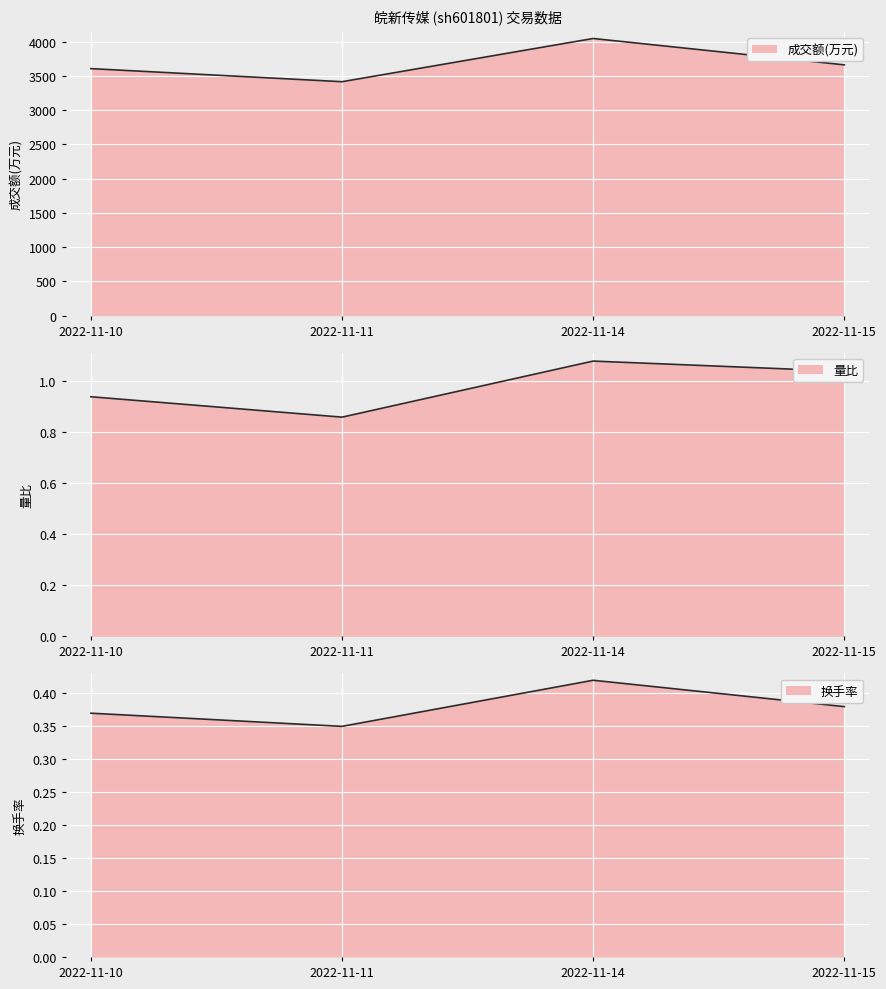

In 换手率, how many points are lower than both neighbors (excluding endpoints)?

1